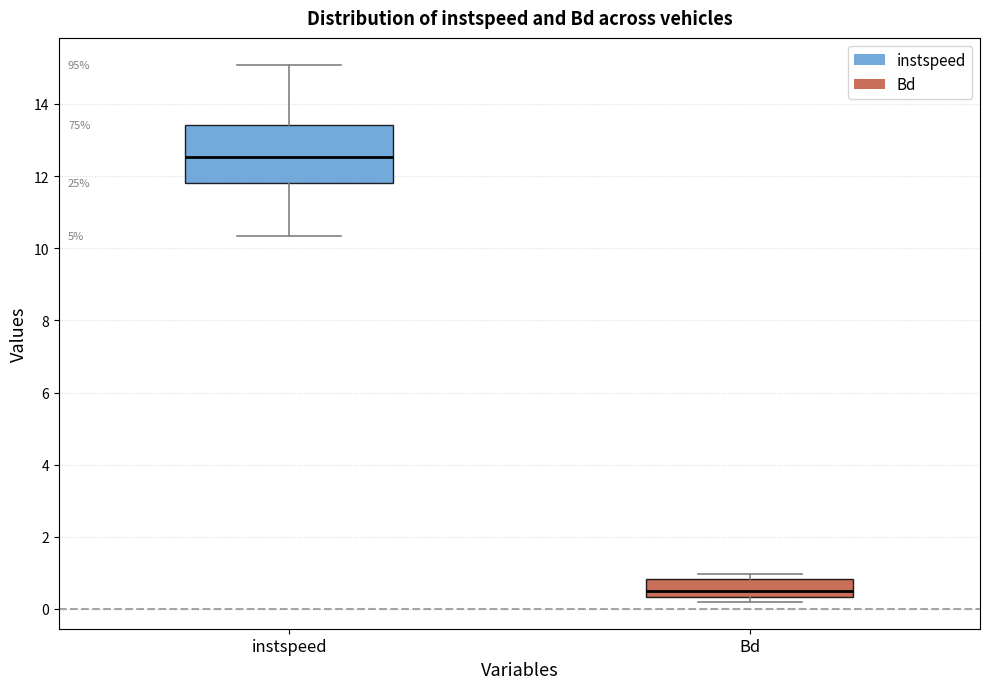

Where is the upper edge of the box for instspeed on the y-axis? The values are not printed on the chart, so give them approximately, as read against the axis.

13.4